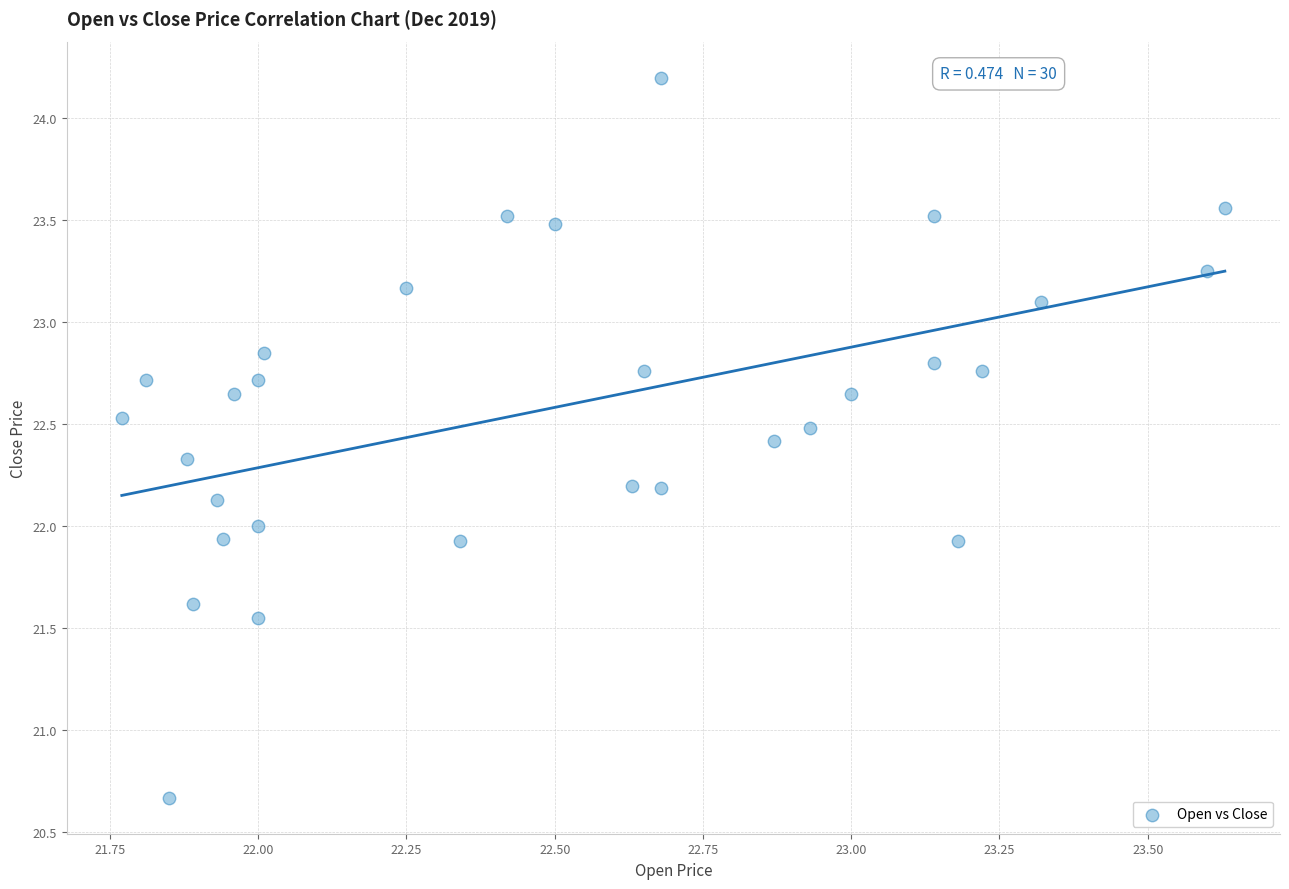

What is the range of Y values (max minus min)?

3.5